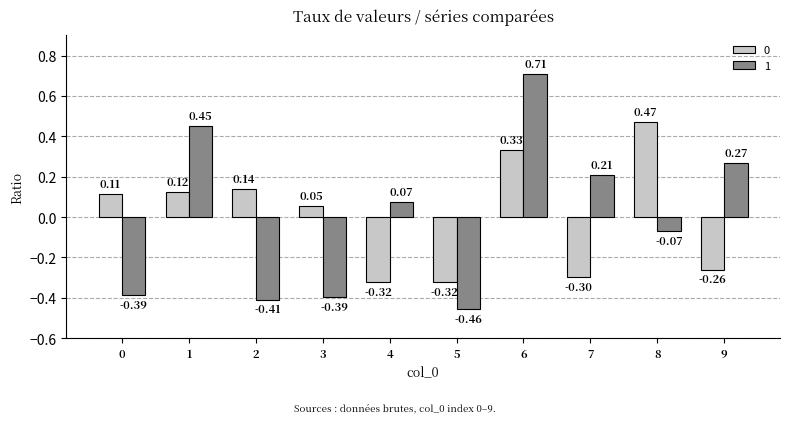

Rank the series by their average value, from highest to lowest.

0, 1